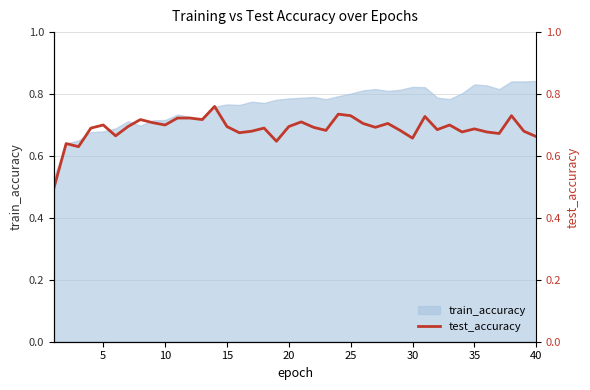

What is the greatest value displayed?

0.8